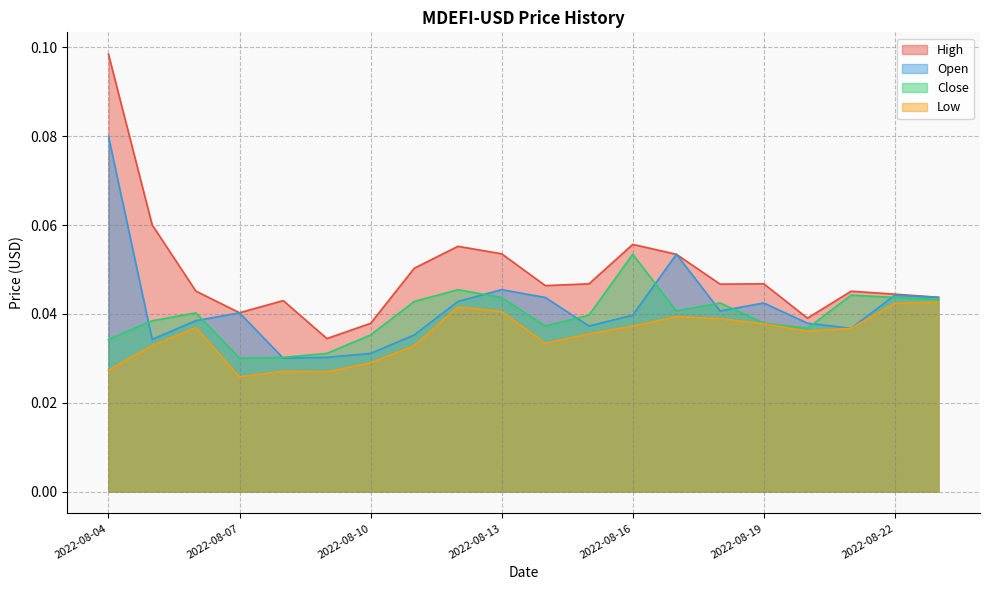

True or false: Close and High intersect in this chart.

False